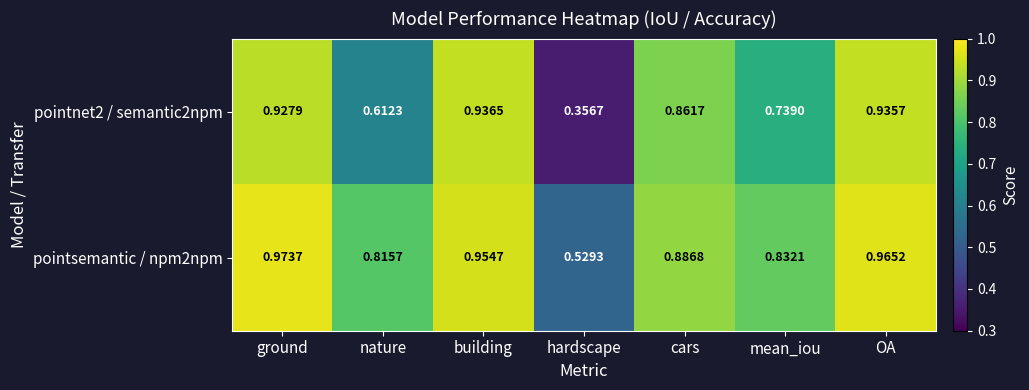

At which label does pointnet2 / semantic2npm reach its minimum?

hardscape